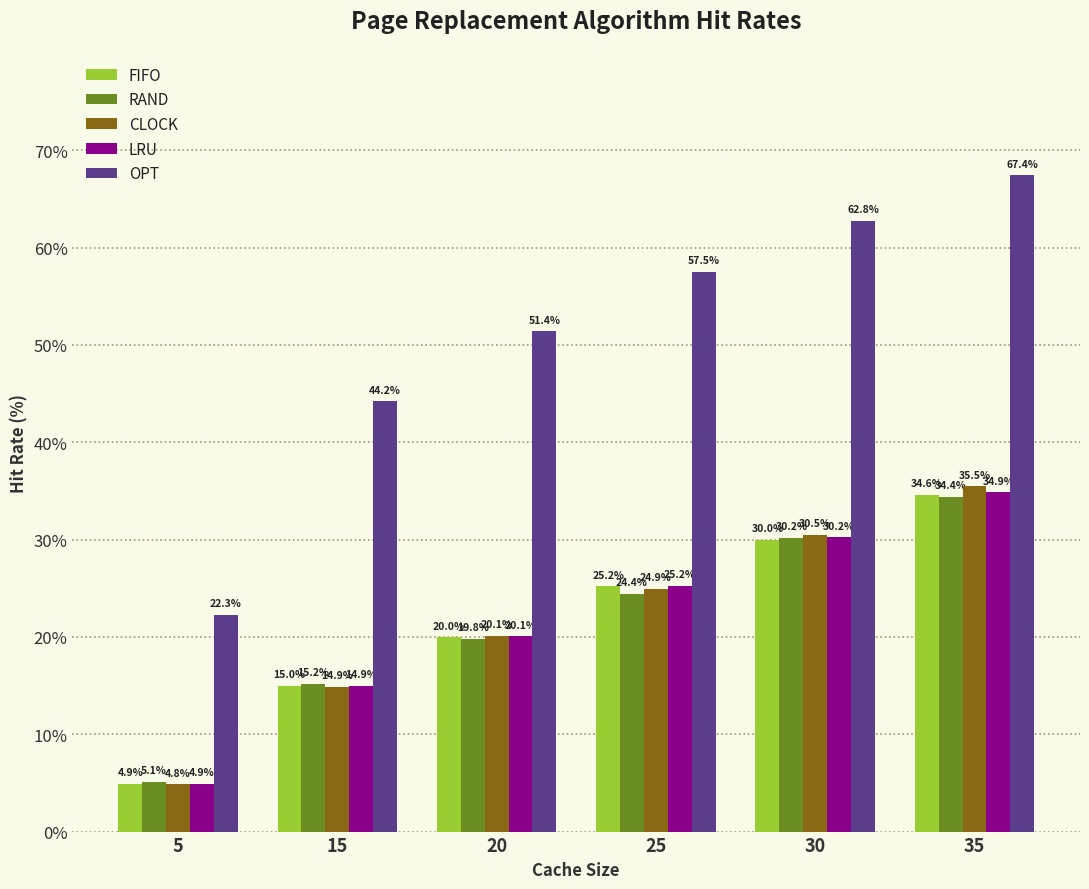

What is the sum of all CLOCK values?

130.7